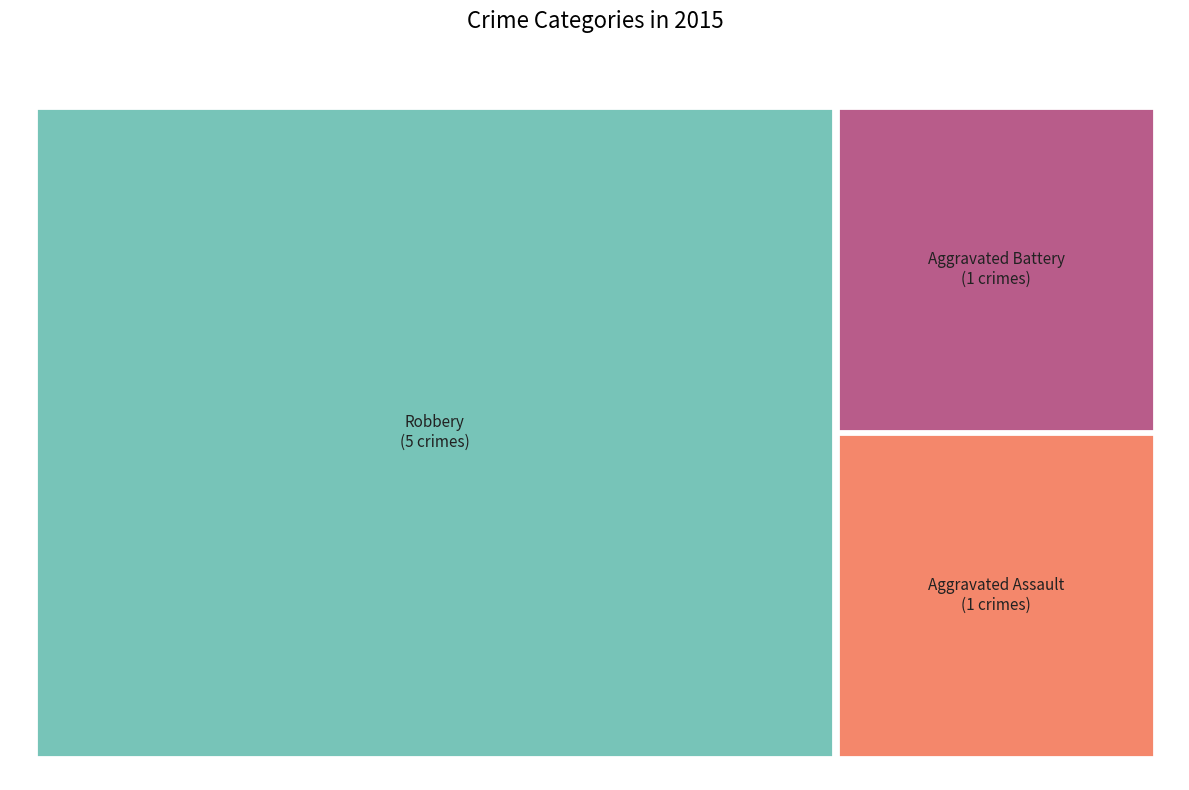

Rank the categories by value from highest to lowest.

Robbery, Aggravated Assault, Aggravated Battery